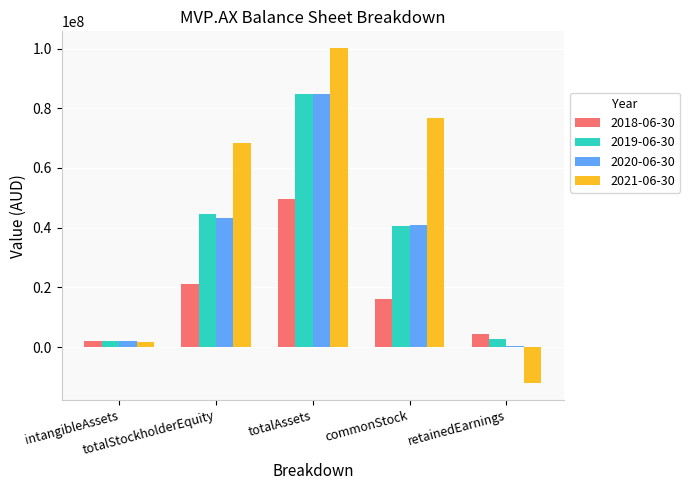

The value of 2021-06-30 at commonStock is 23740065. True or false?

False